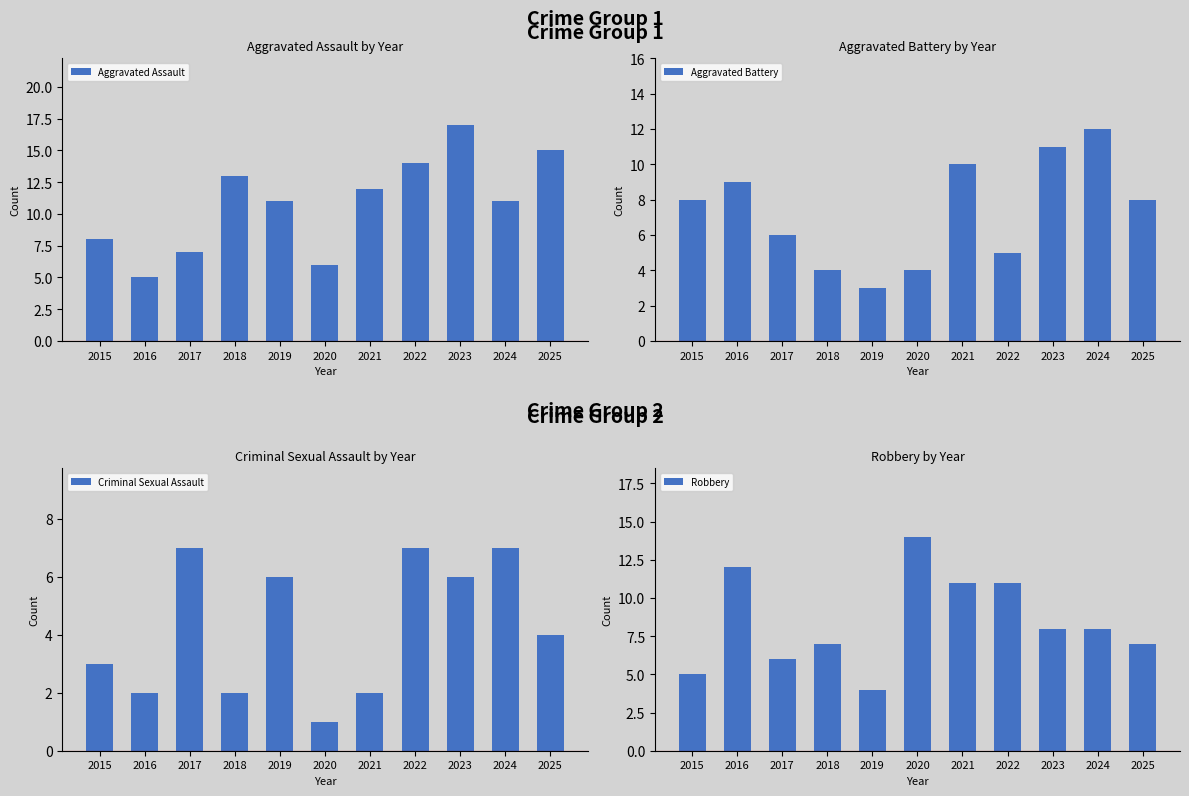

How many Criminal Sexual Assault values are between 2 and 7?

10